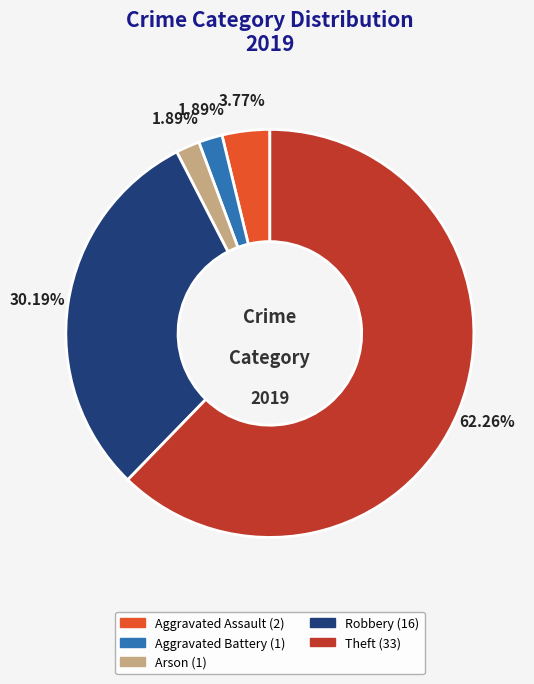

Is there any slice that represents more than half of the pie?

Yes